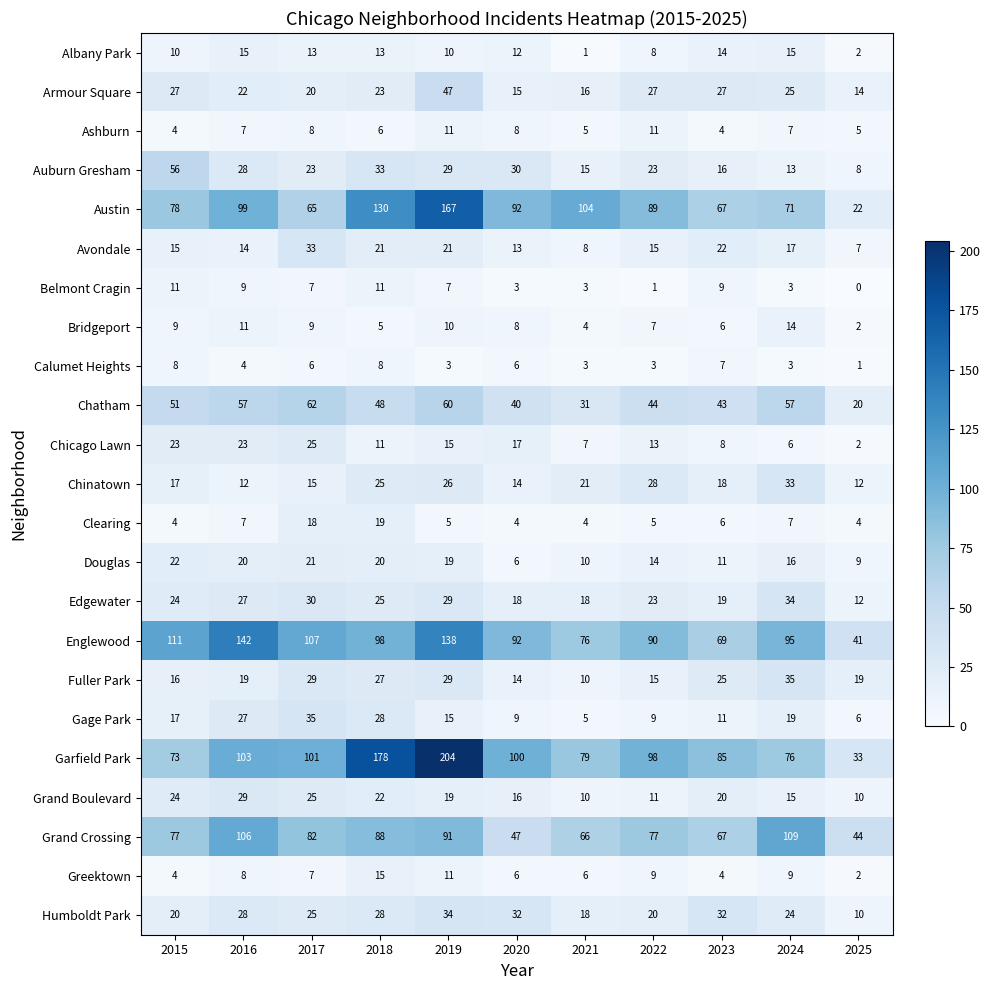

What is the difference between the highest and lowest values at 2018?

173